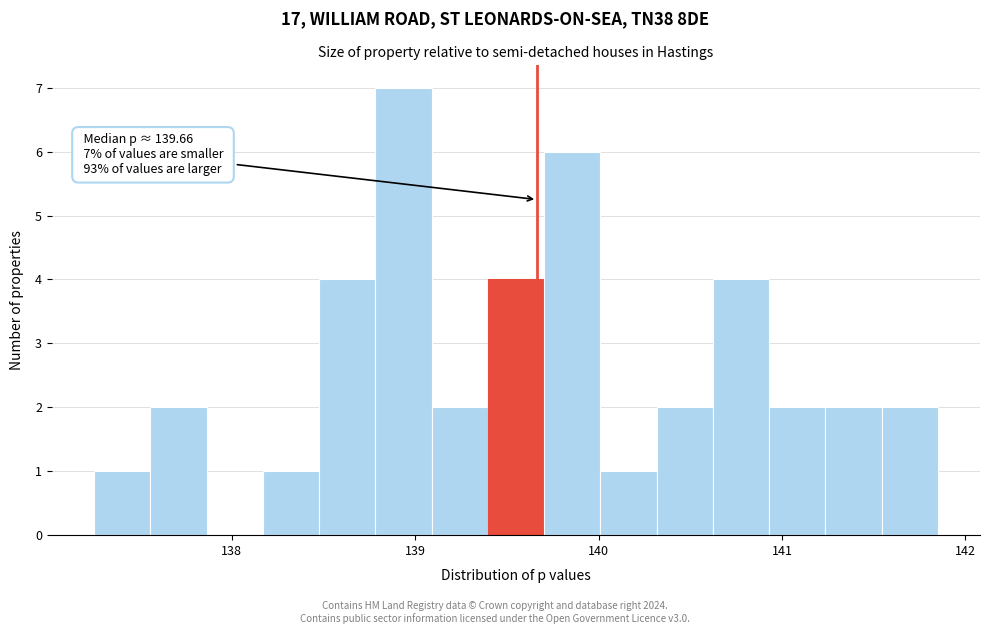

Read against the x-axis, roughly where is the centre of the tallest bar?

138.9